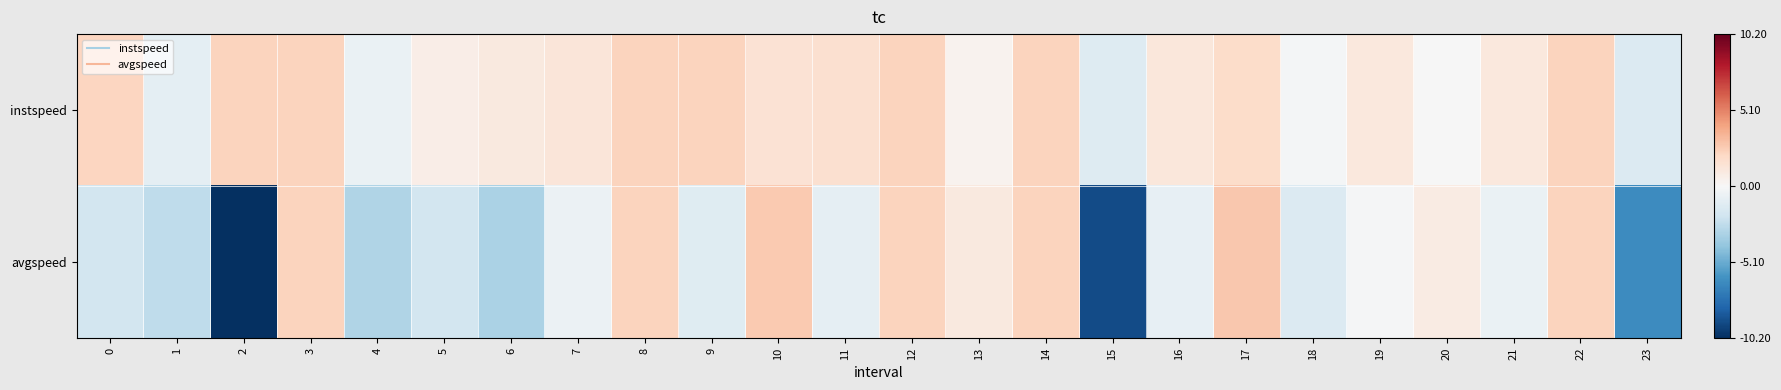

Reading left to right, extract all data points from this chart.

instspeed: 0=2.2	1=-1.0	2=2.3	3=2.3	4=-0.7	5=0.7	6=1.0	7=1.3	8=2.3	9=2.3	10=1.5	11=1.7	12=2.3	13=0.3	14=2.3	15=-1.3	16=1.2	17=1.9	18=-0.2	19=1.1	20=-0.1	21=1.1	22=2.3	23=-1.4
avgspeed: 0=-1.9	1=-2.6	2=-10.2	3=2.3	4=-3.0	5=-1.8	6=-3.2	7=-0.6	8=2.3	9=-1.2	10=2.7	11=-0.9	12=2.3	13=1.0	14=2.3	15=-9.1	16=-0.8	17=2.8	18=-1.4	19=-0.1	20=0.8	21=-0.7	22=2.3	23=-6.4